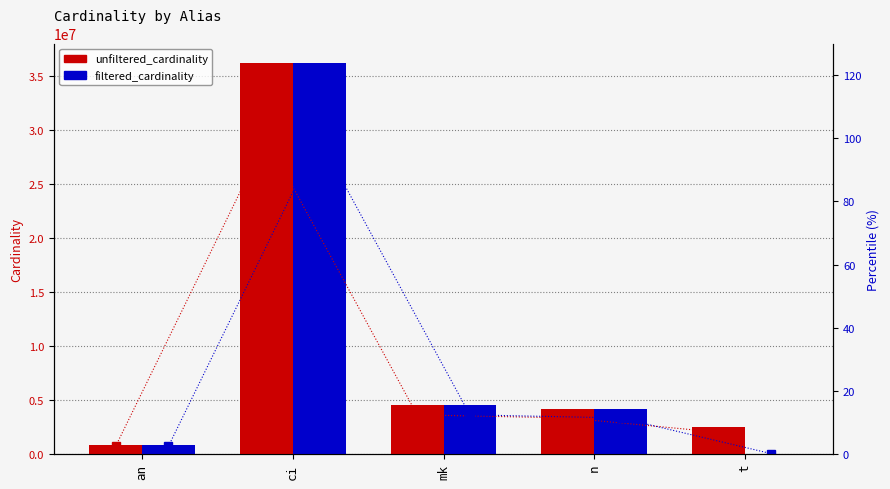

Reading left to right, transcribe all the data shown in this chart.

unfiltered_cardinality: 901343.0	36244344.0	4523930.0	4167491.0	2528312.0
filtered_cardinality: 901343.0	36244344.0	4523930.0	4167491.0	68245.0
% unfiltered: 2.5	100.0	12.5	11.5	7.0
% filtered: 2.5	100.0	12.5	11.5	0.2